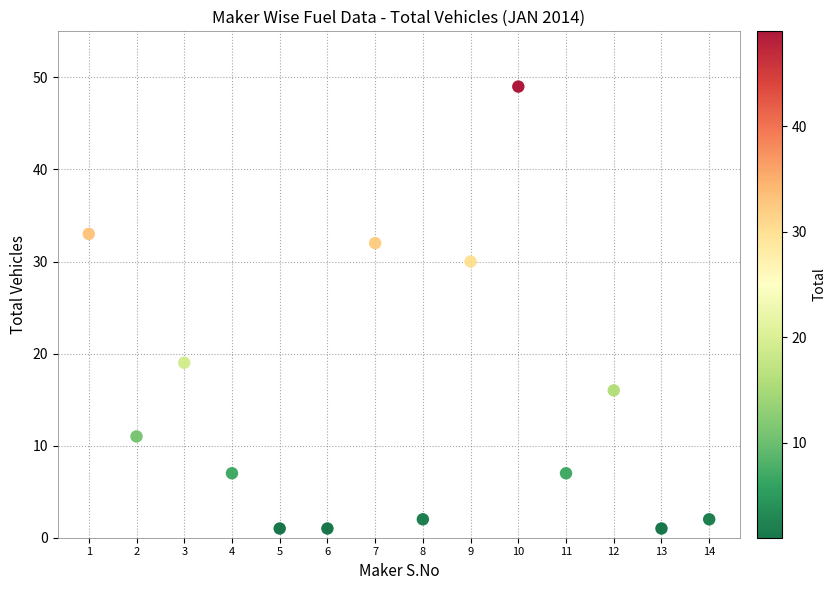

What is the range of Y values (max minus min)?

48